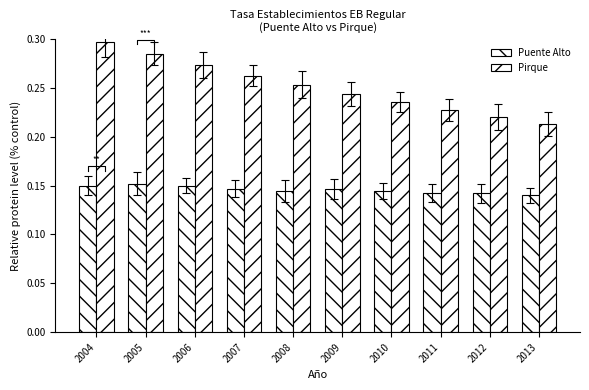

Between 2006 and 2012, which is larger?

2006